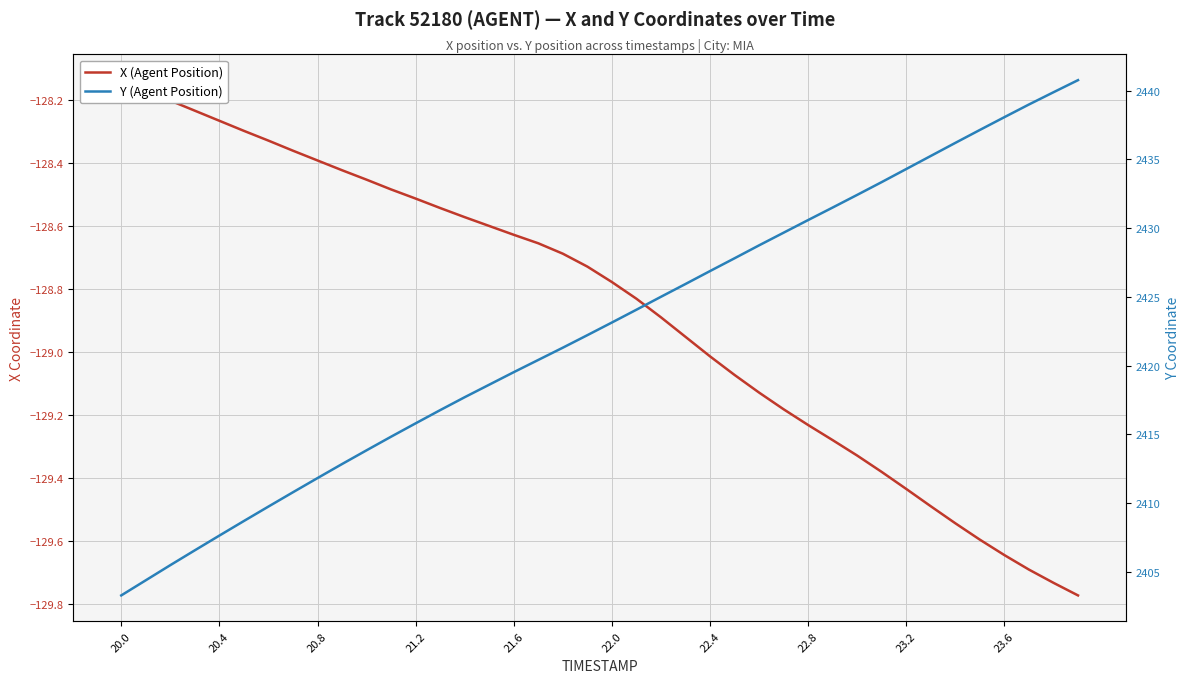

Rank the series by their average value, from highest to lowest.

Y (Agent Position), X (Agent Position)